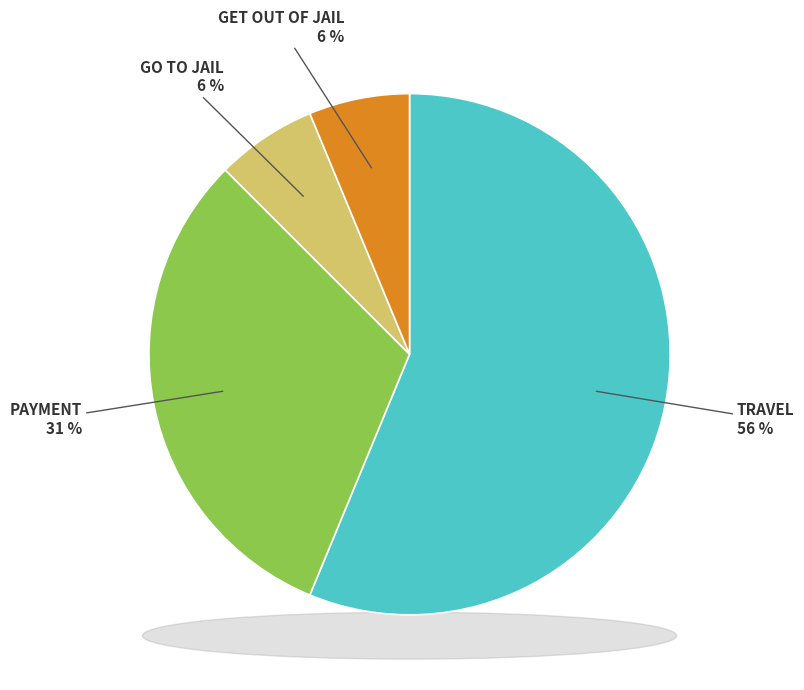

Approximately how many times larger is the value at GET OUT OF JAIL compared to GO TO JAIL?

1.0